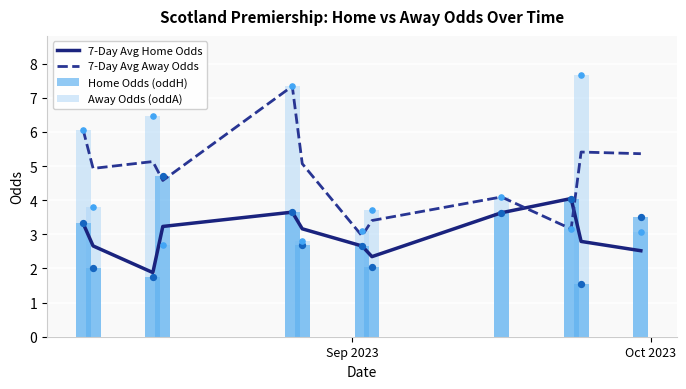

At how many categories does at least one series exceed 3?

12